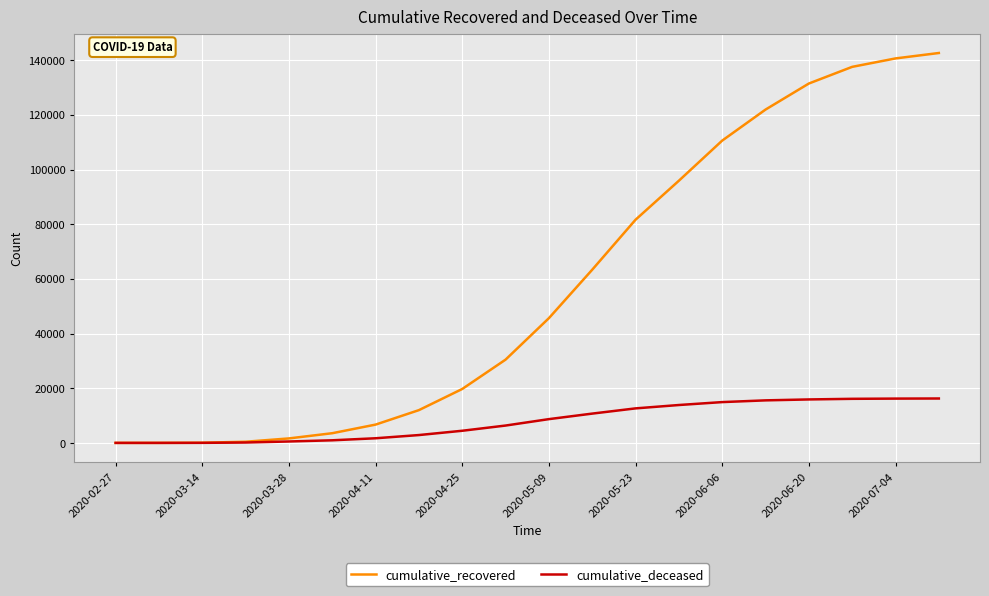

How many distinct data groups are displayed?

2